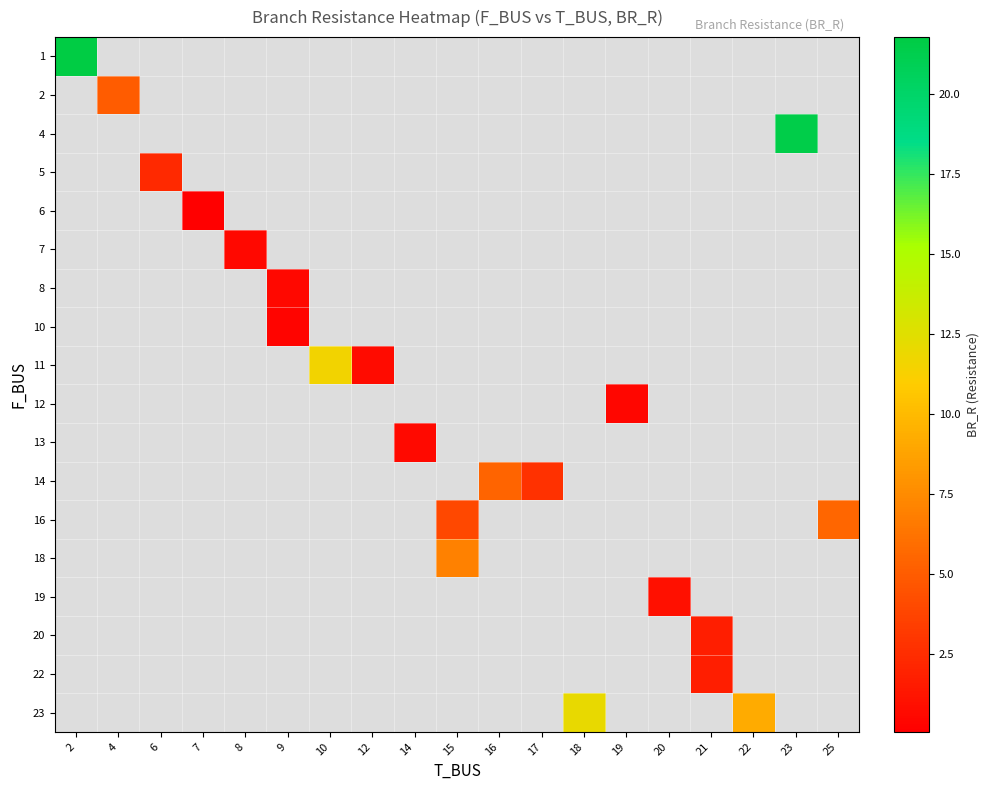

How many distinct data groups are displayed?

18